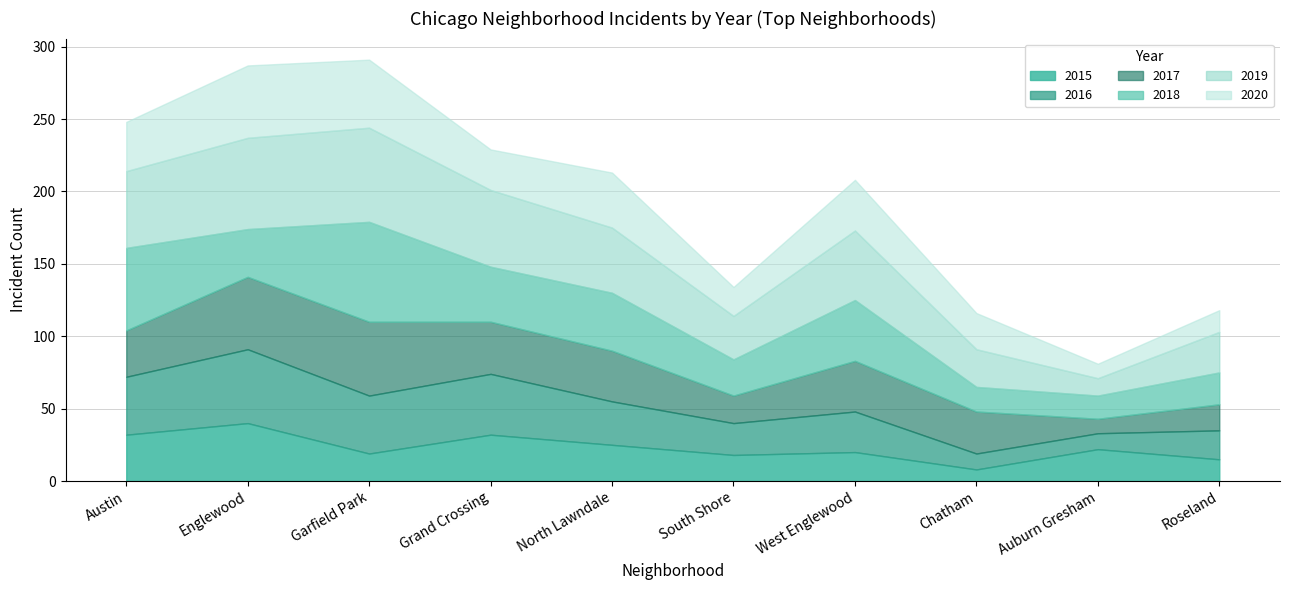

In 2019, how many points are higher than both neighbors (excluding endpoints)?

2